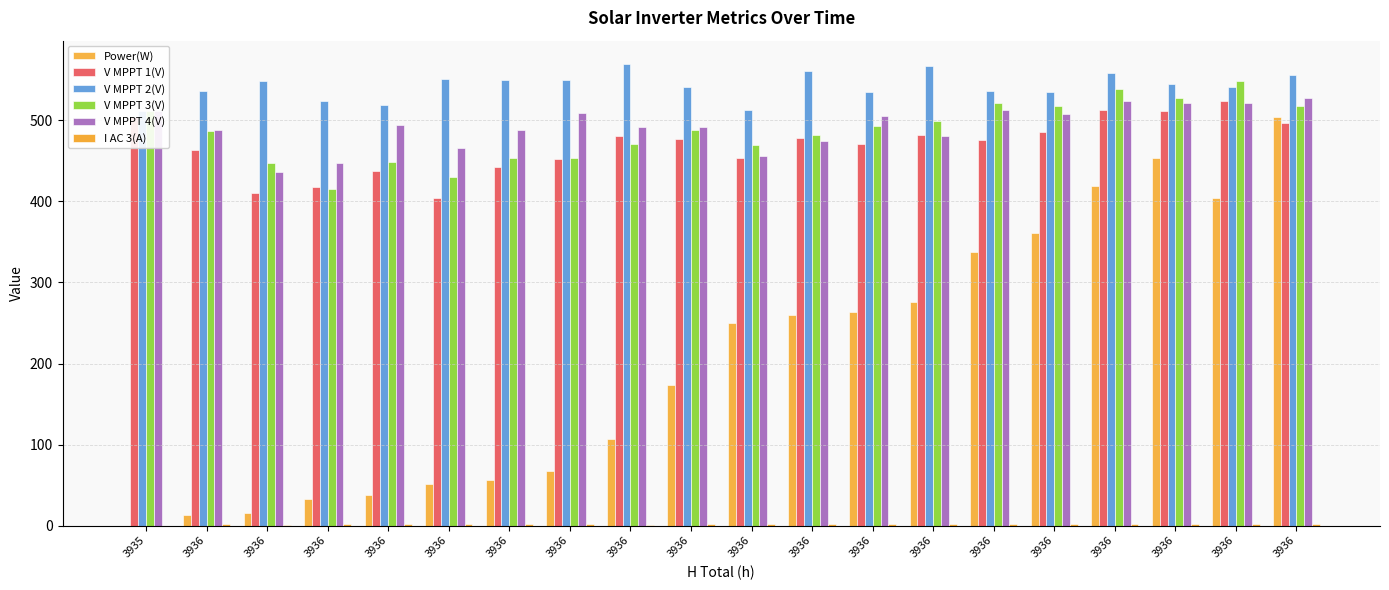

What is the average value of the Power(W) series?

204.1